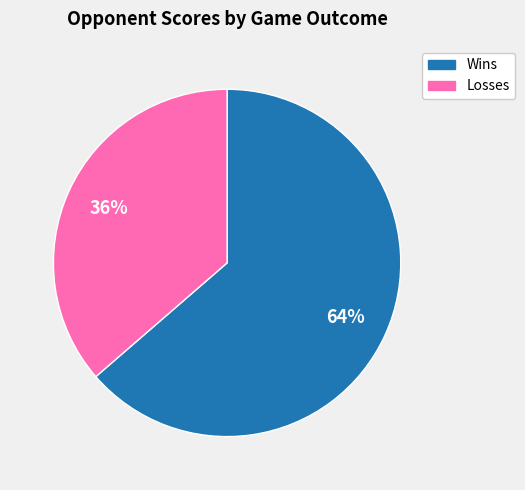

To the nearest percent, what is the average slice percentage?

50%